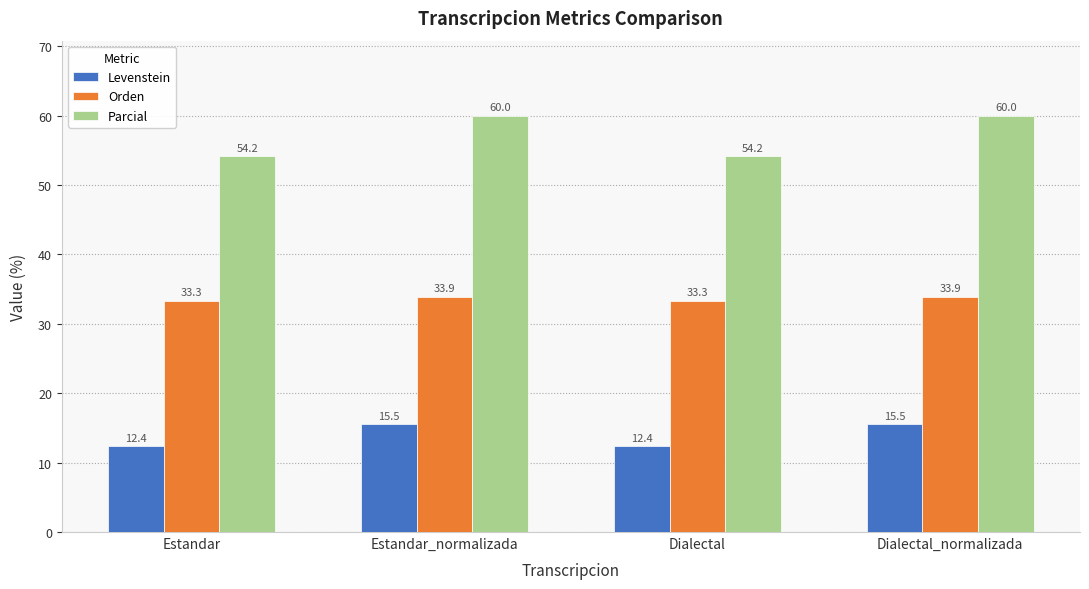

Which series changed the most between Estandar and Dialectal_normalizada?

Parcial